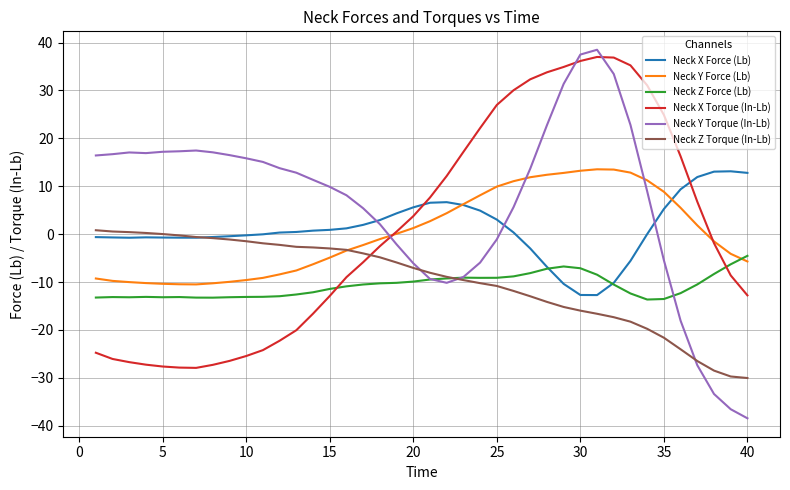

What is the sum of all Neck Z Torque (In-Lb) values?

-389.8